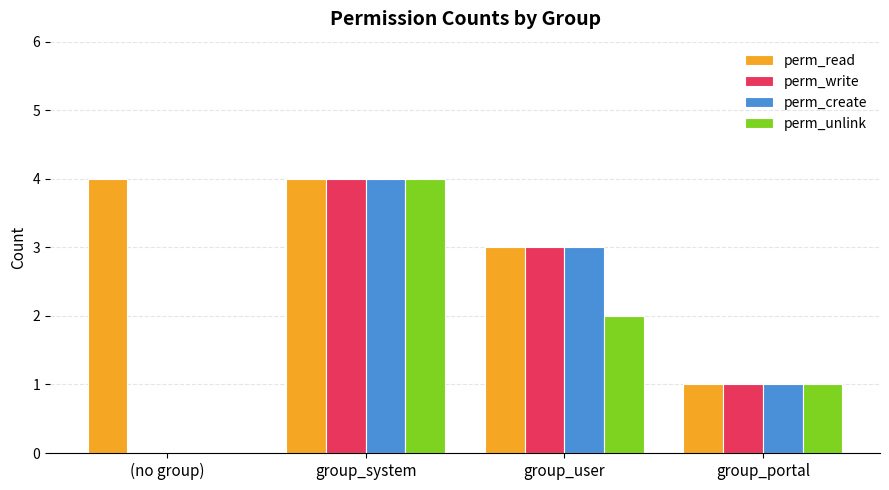

The value of perm_write at group_portal is 0. True or false?

False